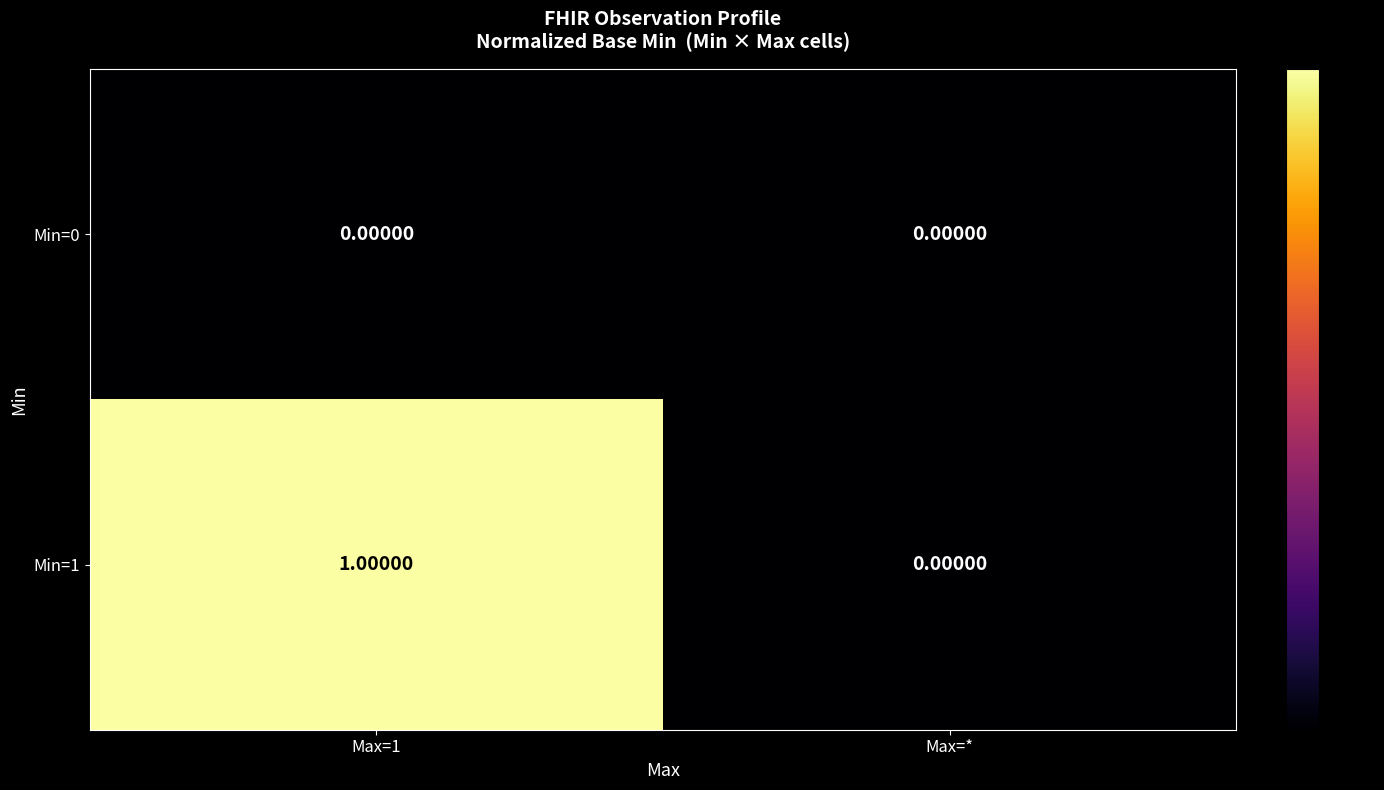

At which category is the sum across all series the highest?

Max=1